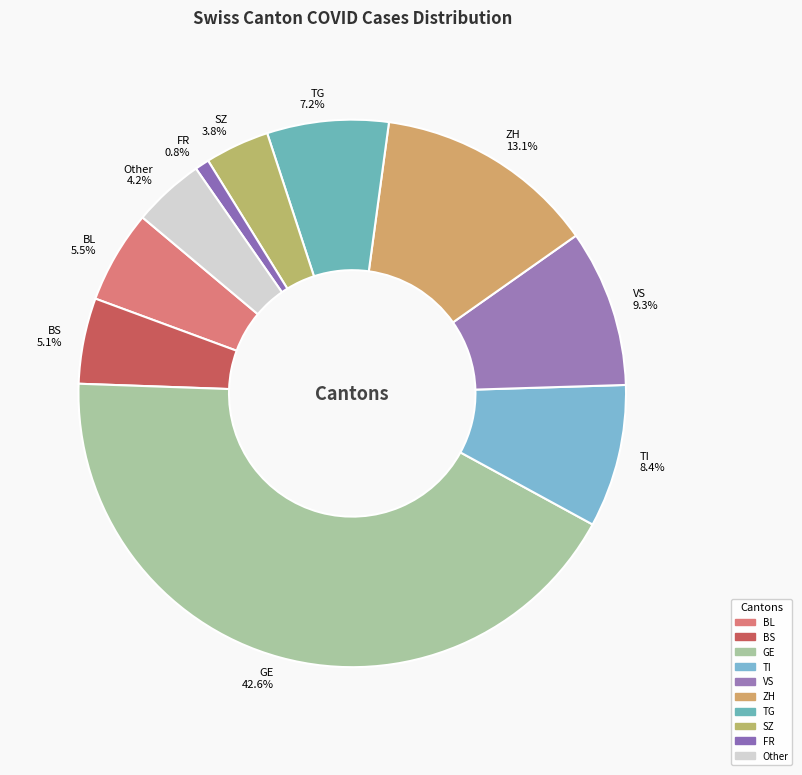

To the nearest percent, what is the difference between the TG and SZ slice percentages?

3%